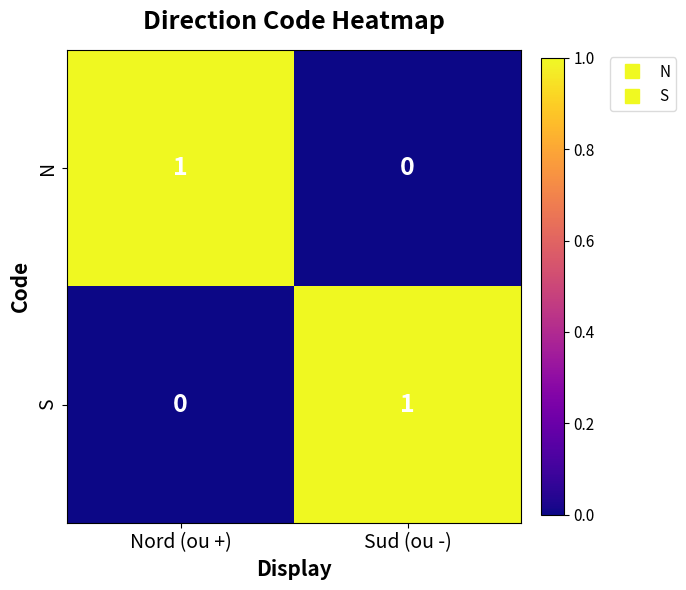

Where is S nearest to the value 0?

Nord (ou +)